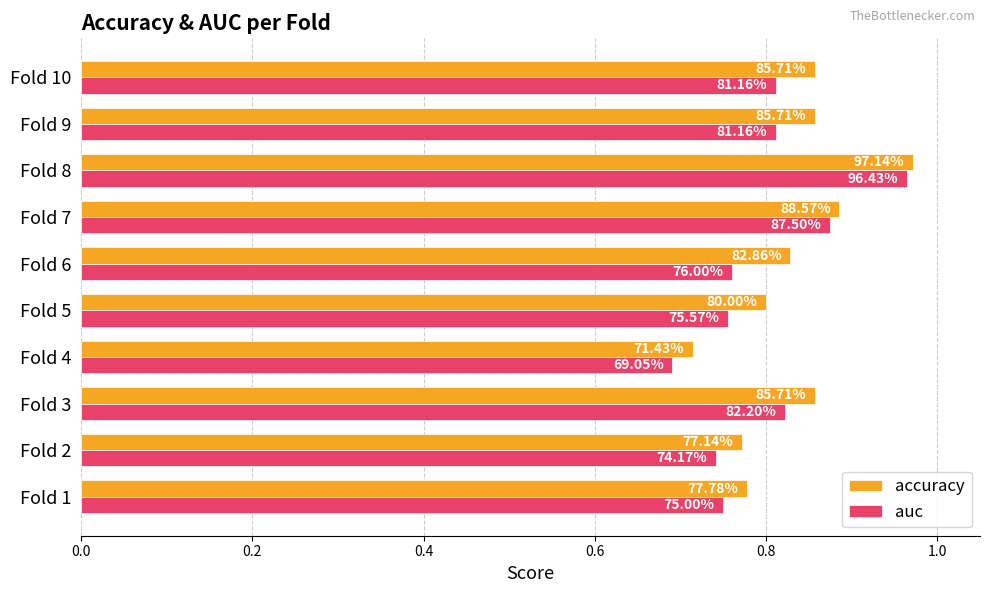

What is the difference between the second highest and minimum values in the auc series?

0.2